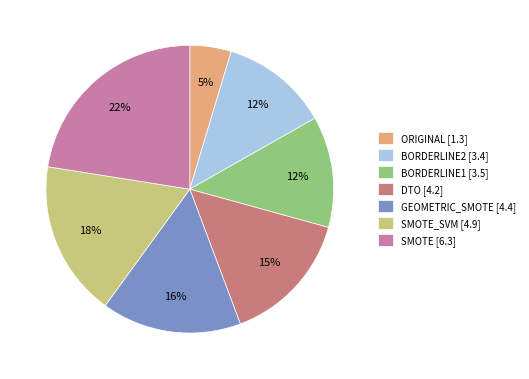

How many slices are in this pie chart?

7